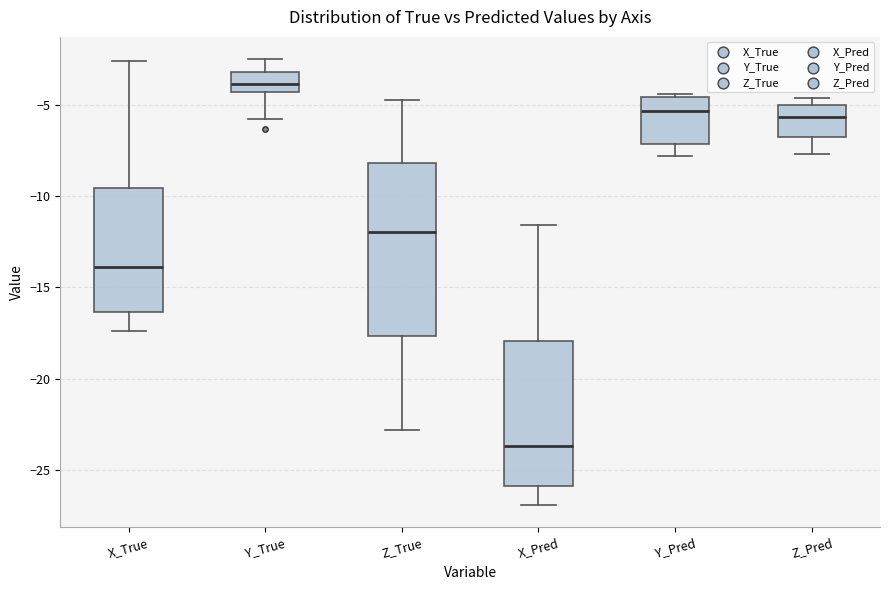

Reading left to right, transcribe this box plot: for each box, give where its median line is, the range the box spans, and where its two whiskers end, as read against the y-axis. The values are not printed on the chart, so give them approximately, as read against the axis.

X_True: median -14.0, box -16.5 to -9.5, whiskers -17.5 to -2.5
Y_True: median -4.0, box -4.5 to -3.0, whiskers -6.0 to -2.5
Z_True: median -12.0, box -17.5 to -8.0, whiskers -23.0 to -4.5
X_Pred: median -23.5, box -26.0 to -18.0, whiskers -27.0 to -11.5
Y_Pred: median -5.5, box -7.0 to -4.5, whiskers -8.0 to -4.5 (just above the box's upper edge)
Z_Pred: median -5.5, box -7.0 to -5.0, whiskers -7.5 to -4.5